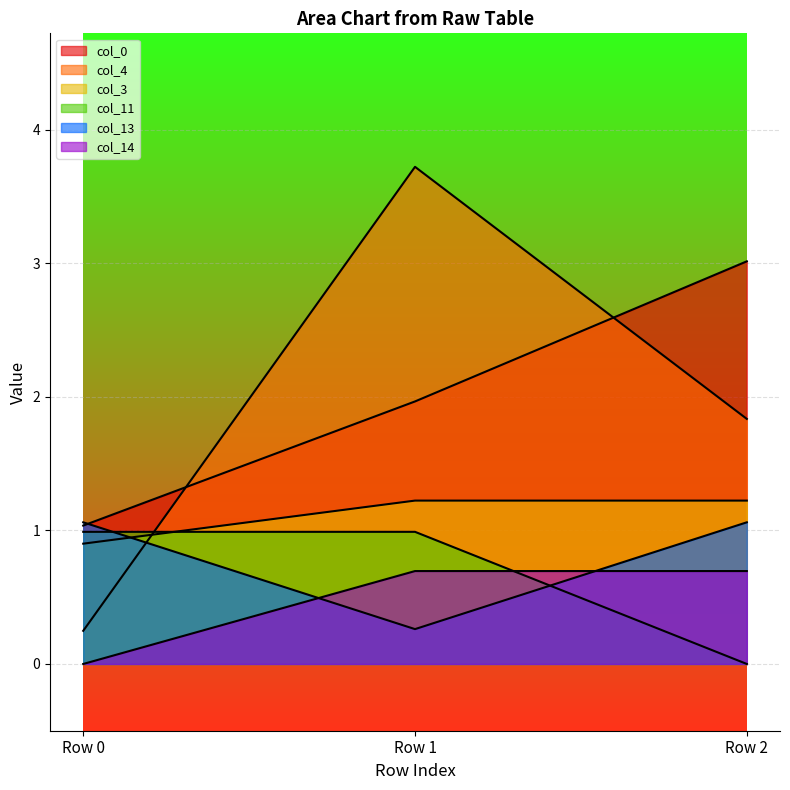

Where is col_3 nearest to the value 1?

Row 0